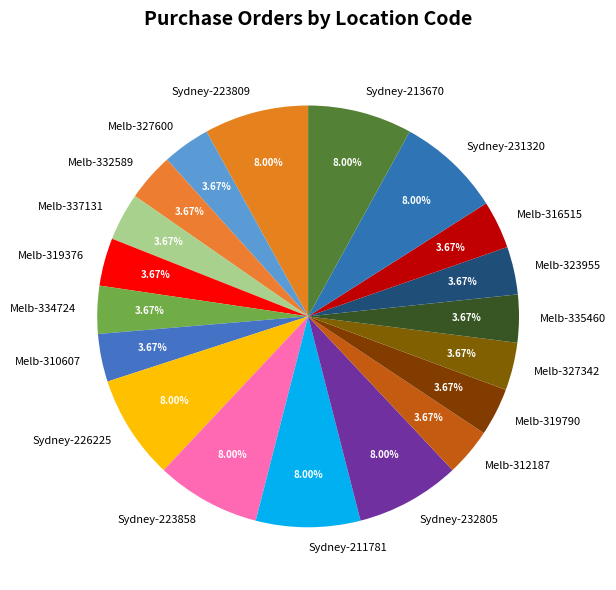

Does Melb-319790 represent more than half of the total?

No